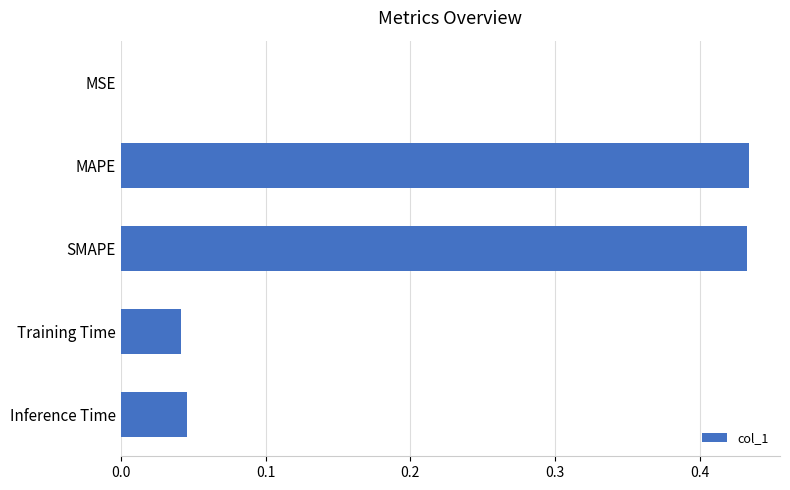

What is the sum of all values?

1.0